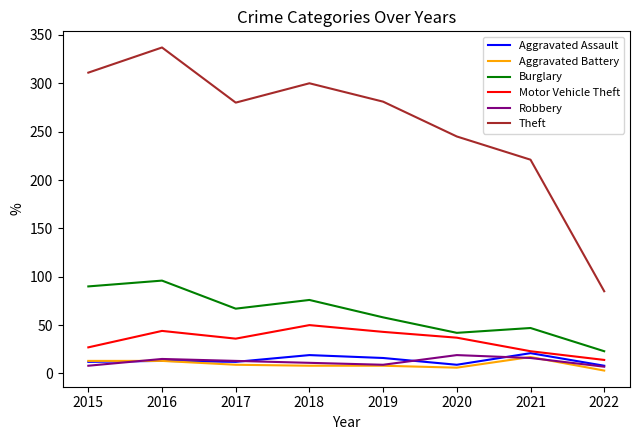

What is the spread (max minus min) of values at 2016?

324